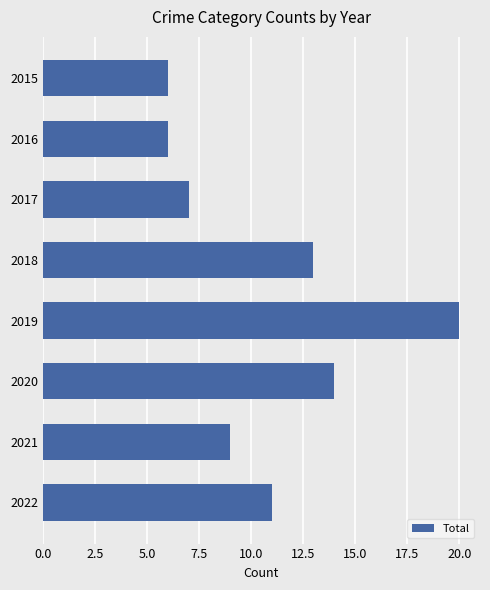

How many data points does each series have?

8